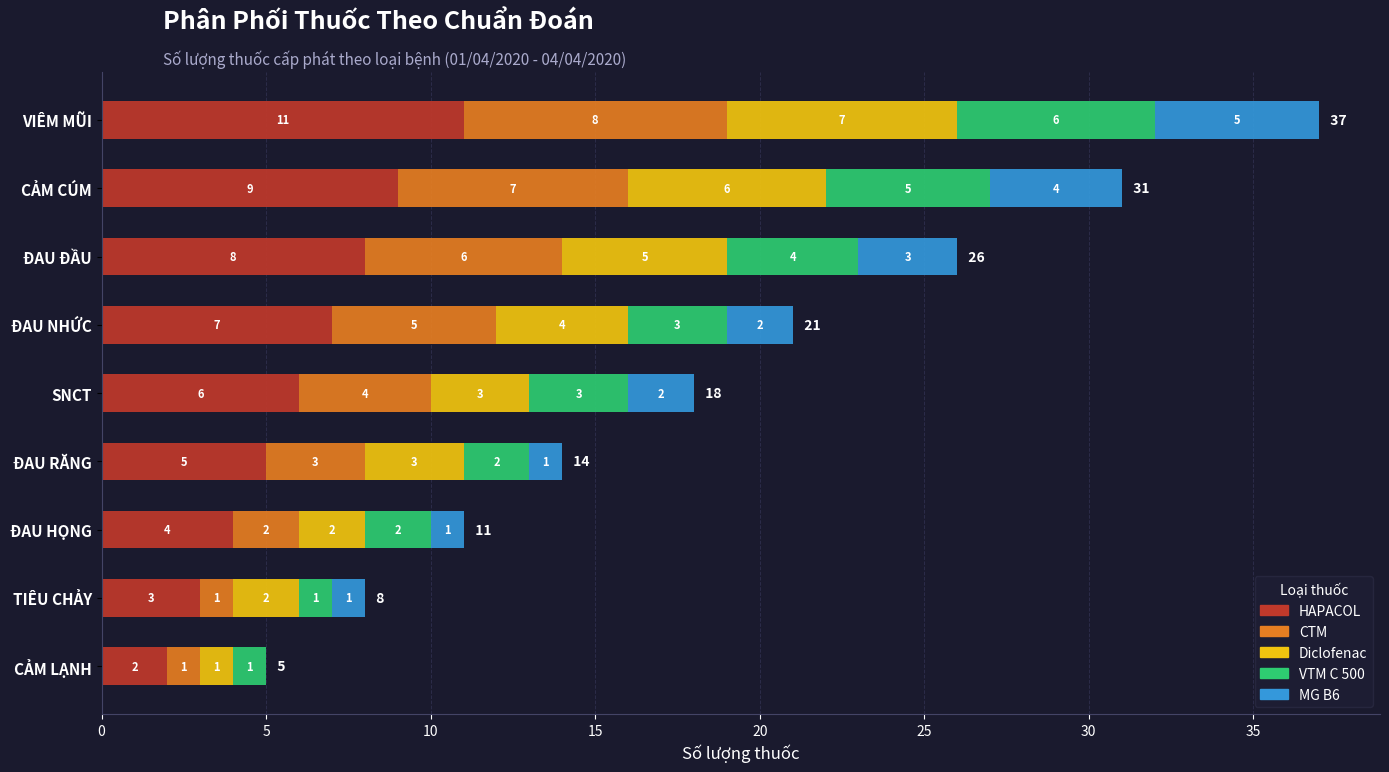

How many HAPACOL values are between 4 and 8?

5